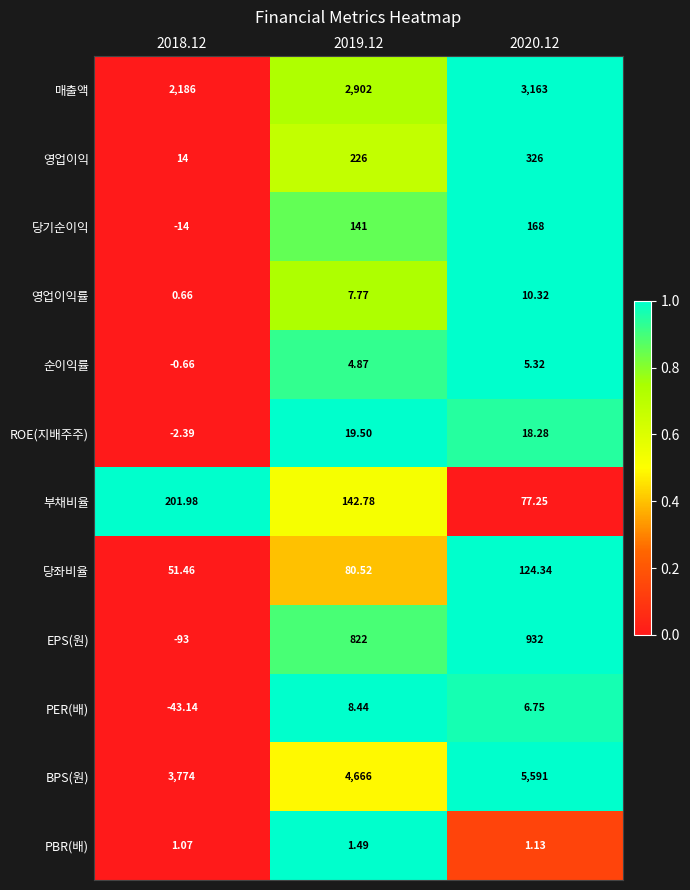

How many data points in PER(배) are above 6?

2